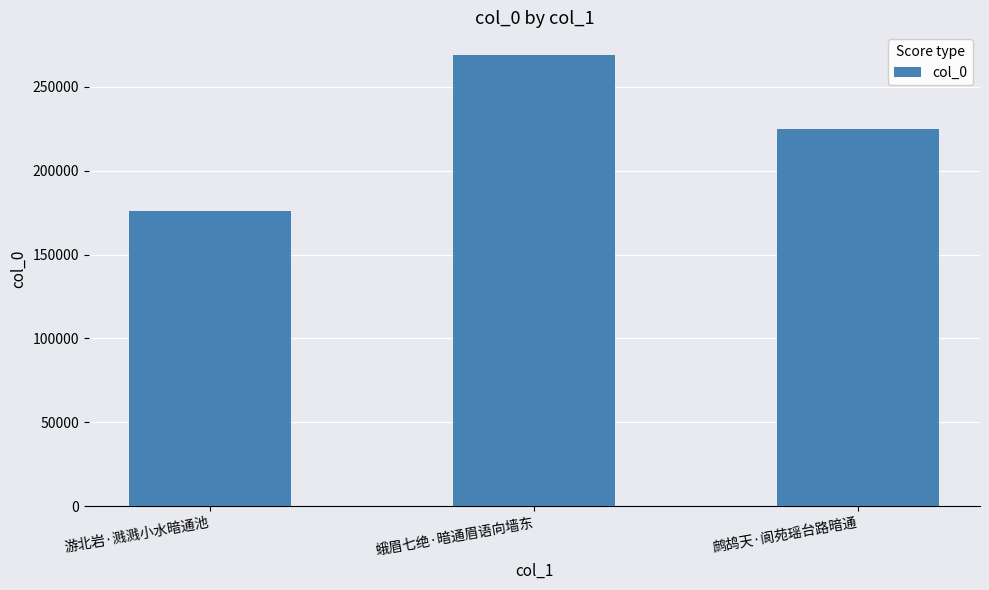

Where does the data first go above 224895?

蛾眉七绝·暗通眉语向墙东